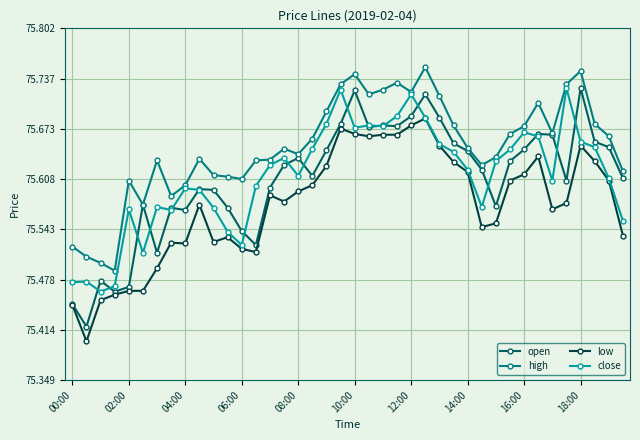

True or false: low and high intersect in this chart.

False